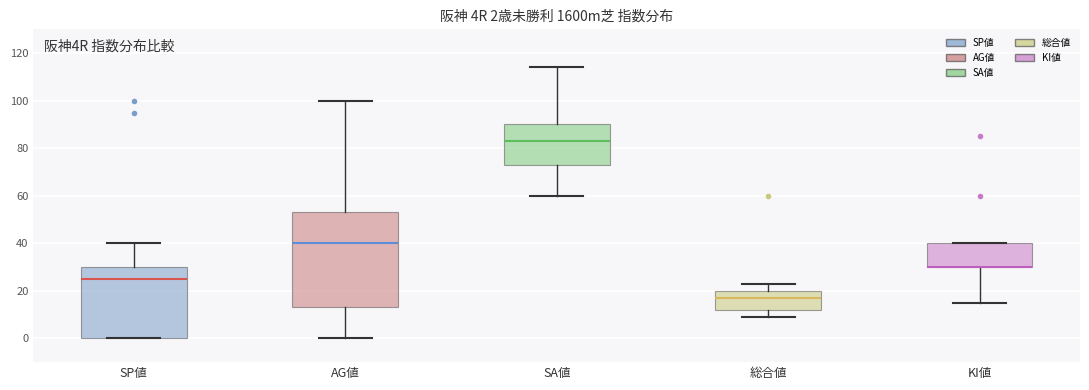

Comparing the boxes themselves (not the whiskers), which one is the tallest?

AG値